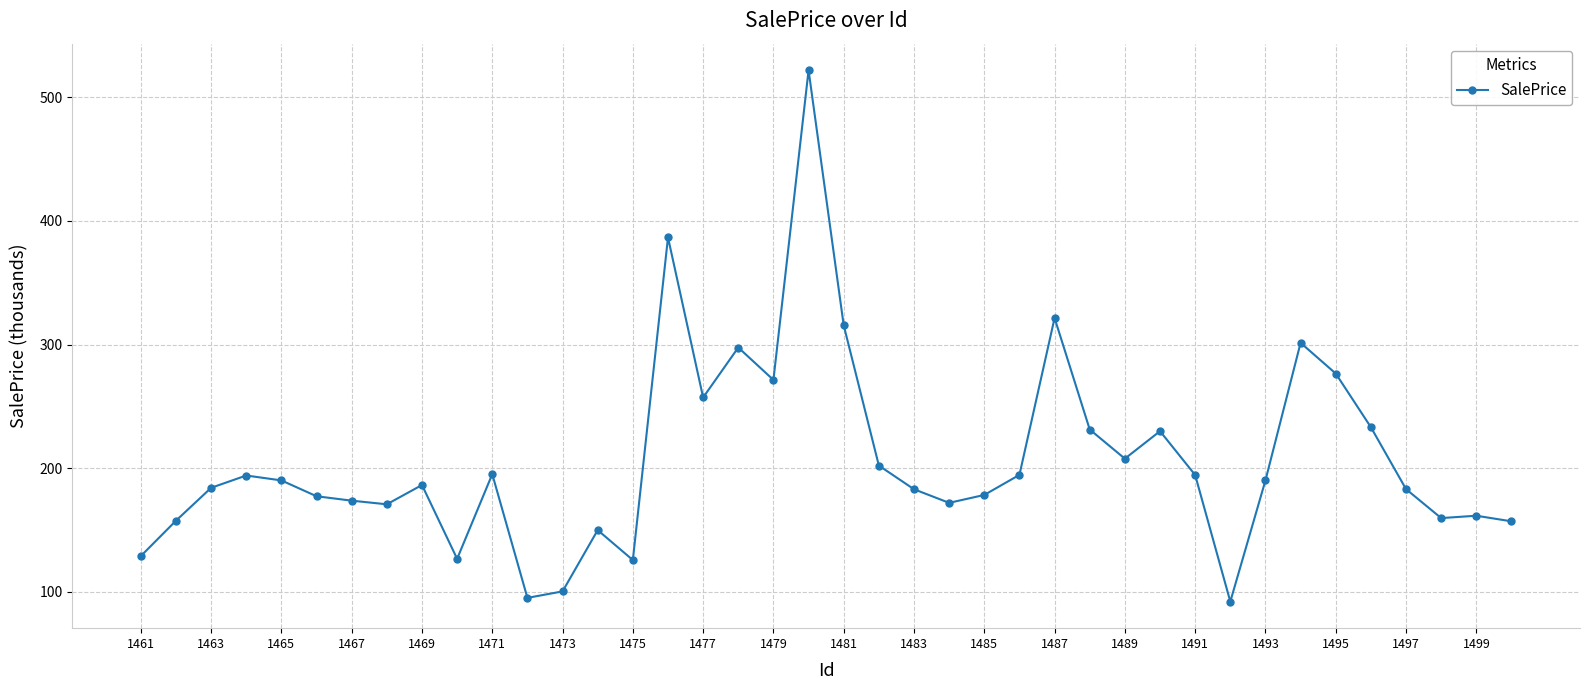

True or false: there are more than 1 points higher than both neighbors.

True